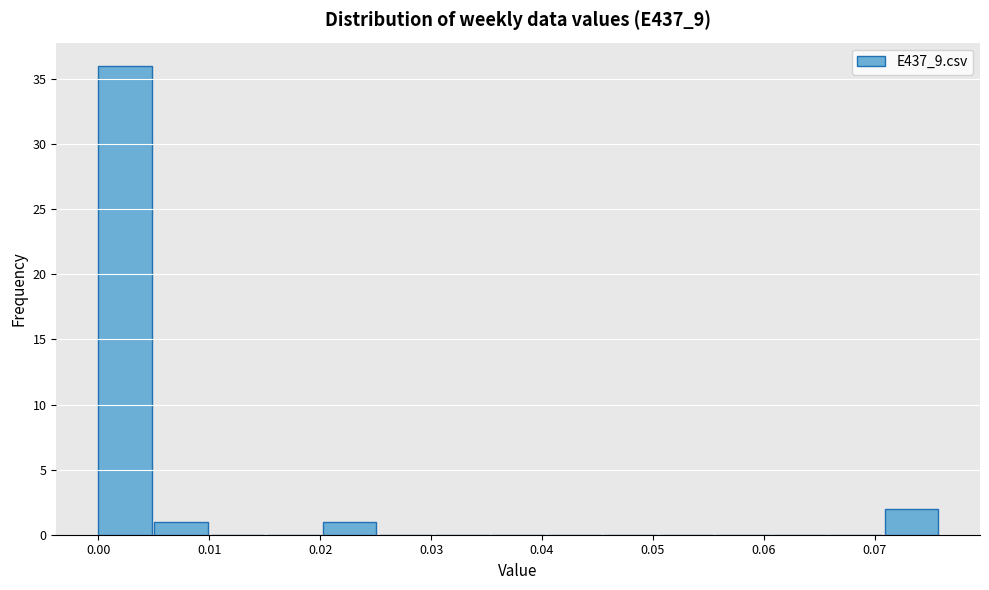

What is the height of the bar covering 0.071 to 0.076 on the x-axis? Neither the bar edges nor the heights are printed on the chart, so give them approximately, as read against the axes.

2